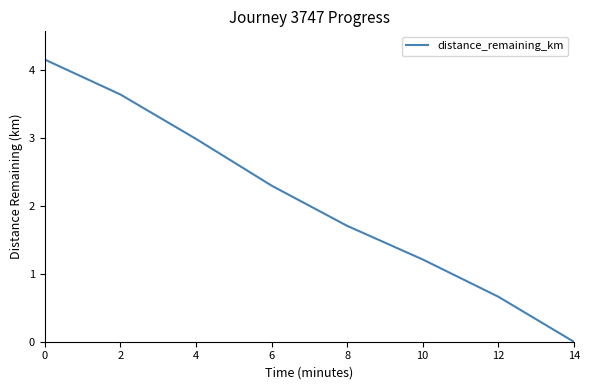

The chart shows a value of 1.2 at 10. True or false?

True